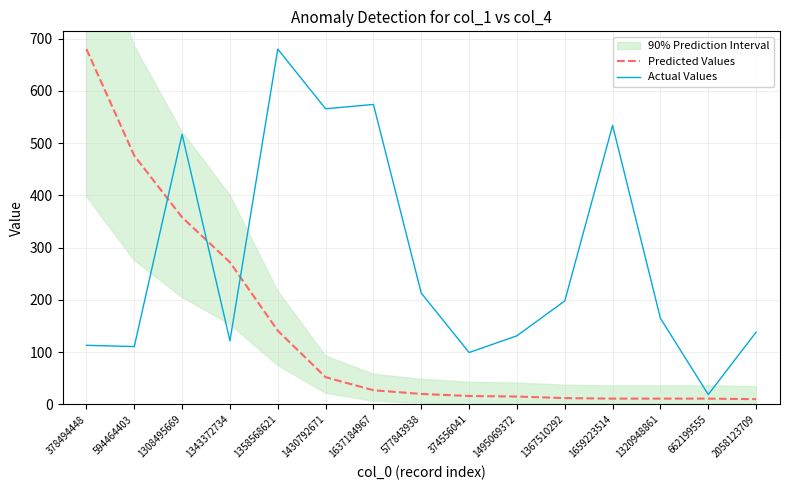

Rank the categories by Actual Values value from lowest to highest.

662199555, 374556041, 594464403, 378494448, 1343372734, 1495069372, 2058123709, 1320948861, 1367510292, 577843938, 1308495669, 1659223514, 1430792671, 1637184967, 1358568621